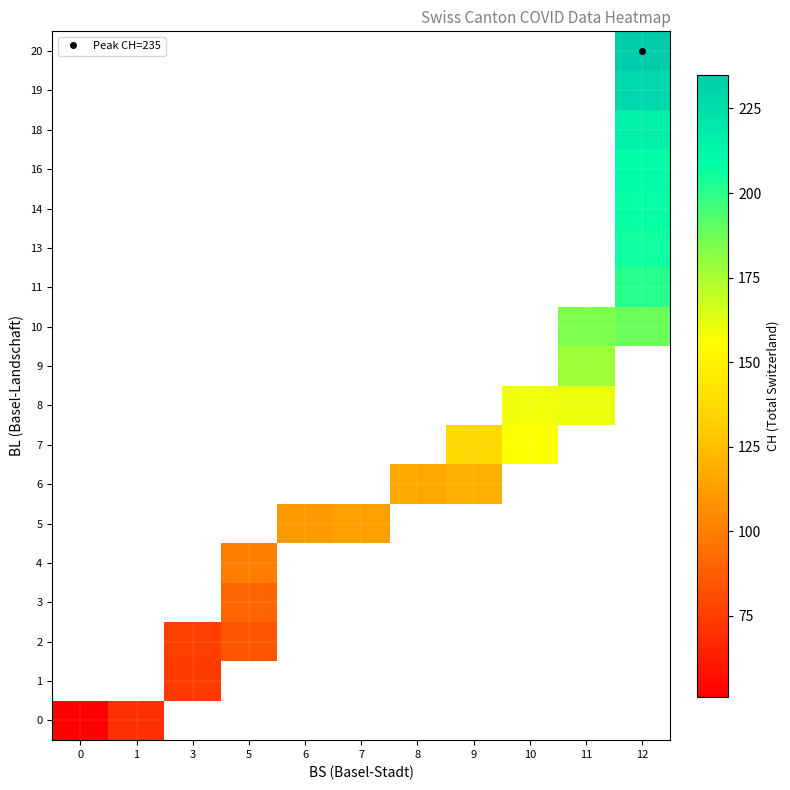

At how many categories does at least one series exceed 60?

10